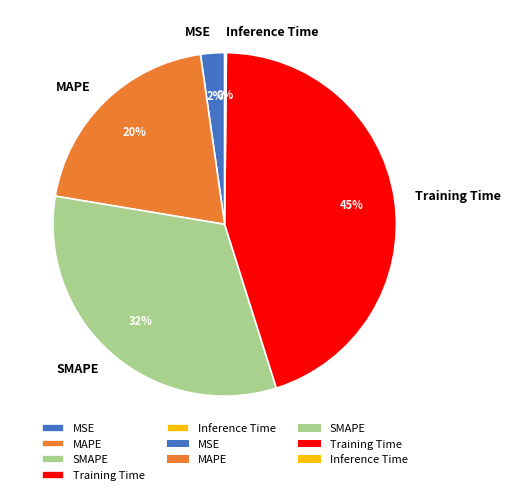

Is MAPE the majority of the pie?

No